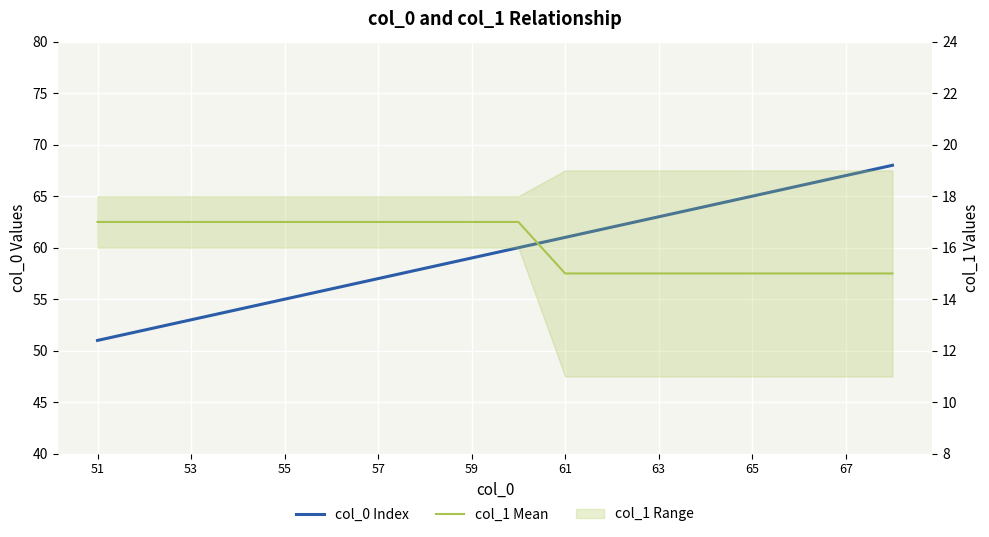

True or false: col_0 Index and col_1 Mean cross at least once.

False